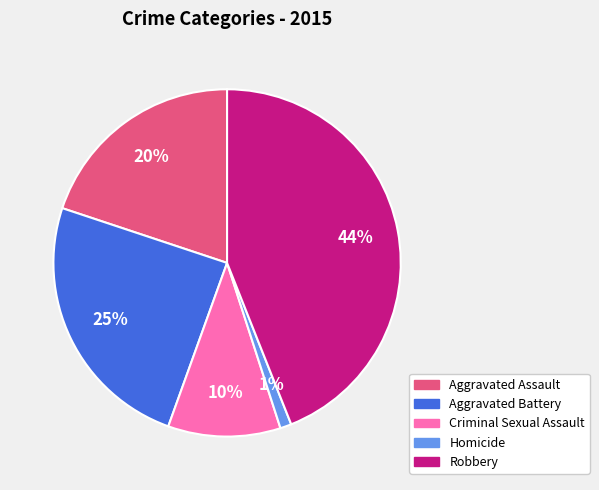

Is it true that Aggravated Battery is 18% of the pie?

False